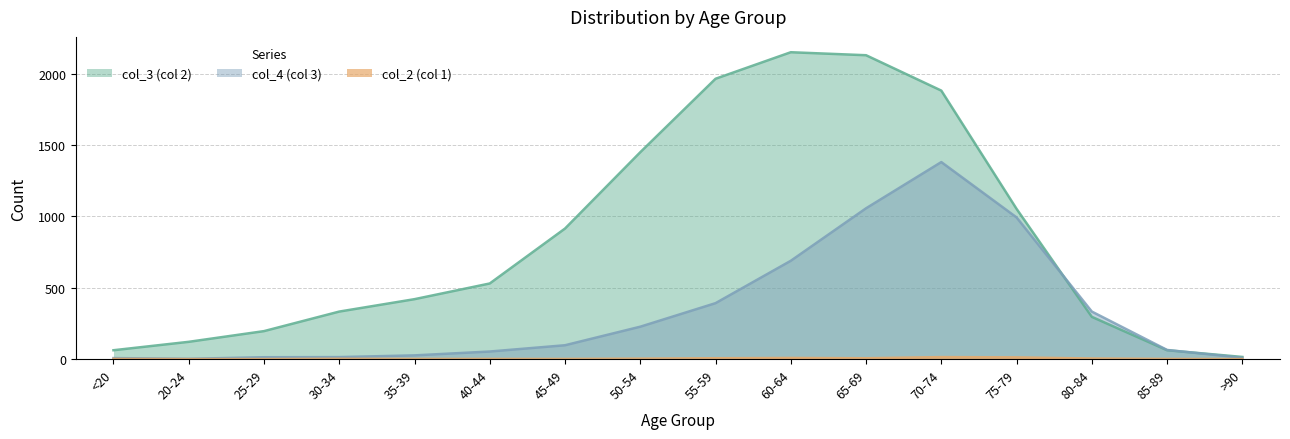

How many interior local peaks does the col_3 (col 2) series have?

1